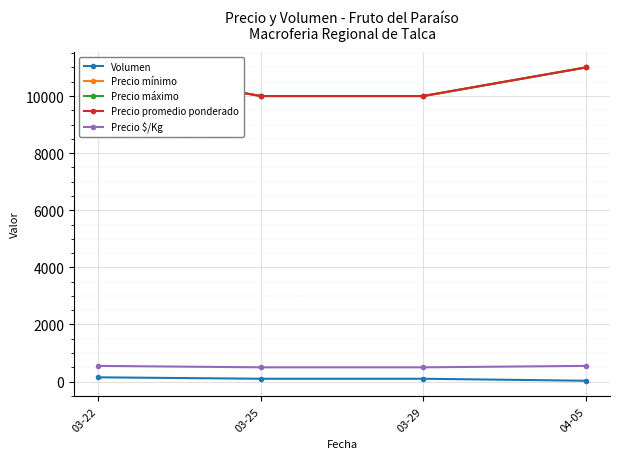

What is the lowest value of the Volumen series?

30